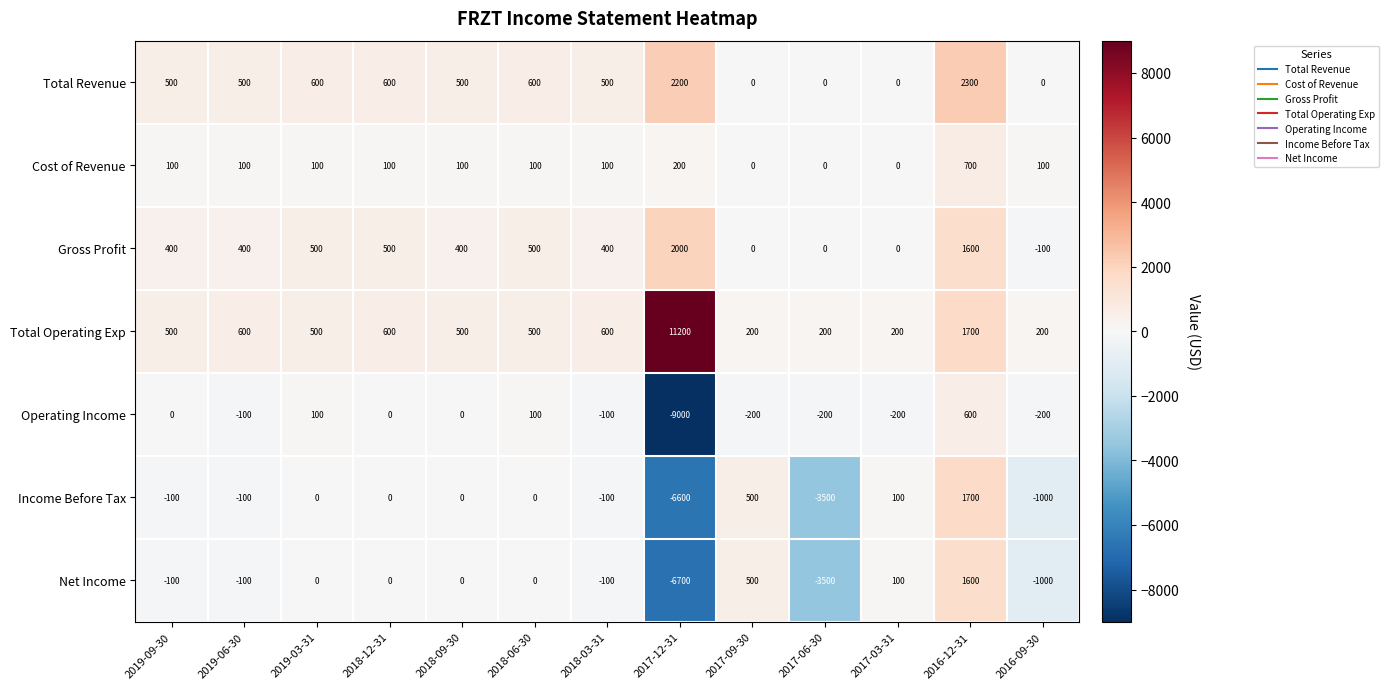

Is it true that Total Operating Exp equals 200 at 2017-09-30?

True